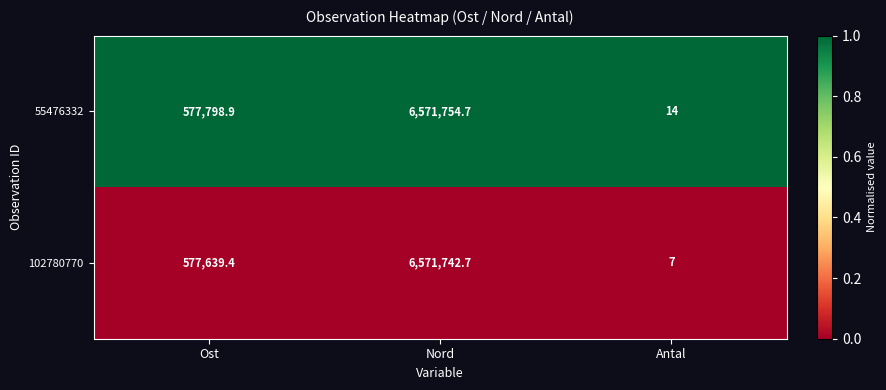

Reading right to left, extract all data points from this chart.

55476332: 14.0	6571754.7	577798.9
102780770: 7.0	6571742.7	577639.4